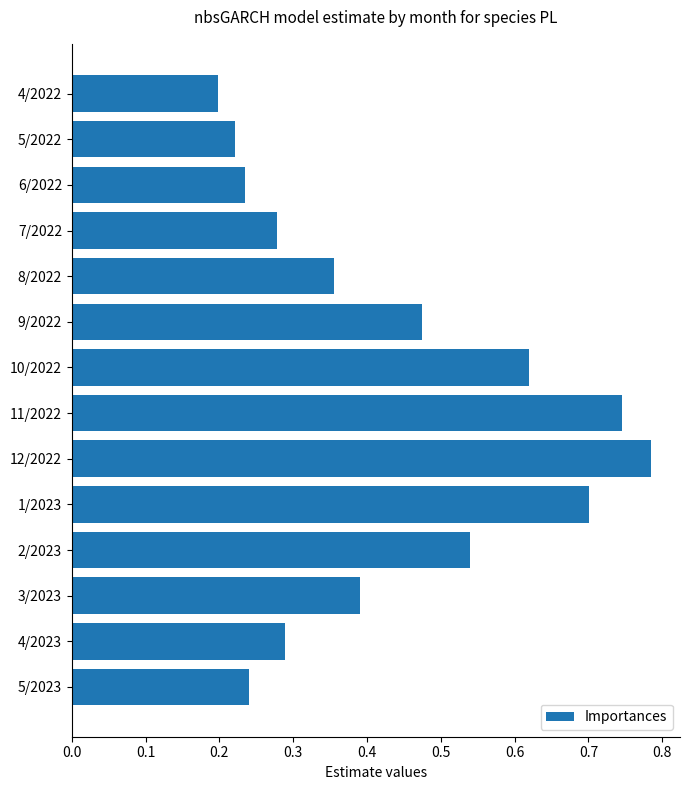

The chart shows a value of 0.3 at 2/2023. True or false?

False